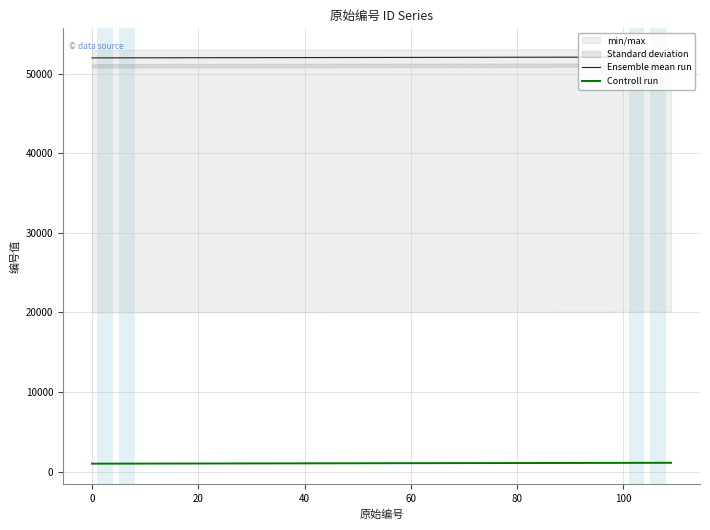

True or false: Controll run and Ensemble mean run cross at least once.

False